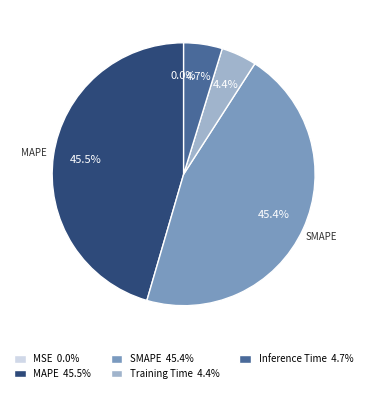

Does any single category account for the majority?

No